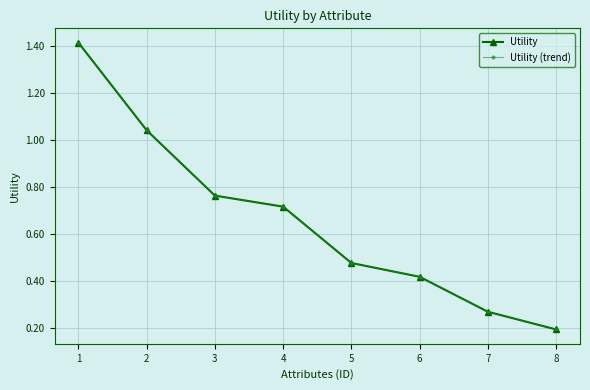

Is the value of Utility (trend) at 3 greater than the value of Utility at 1?

No